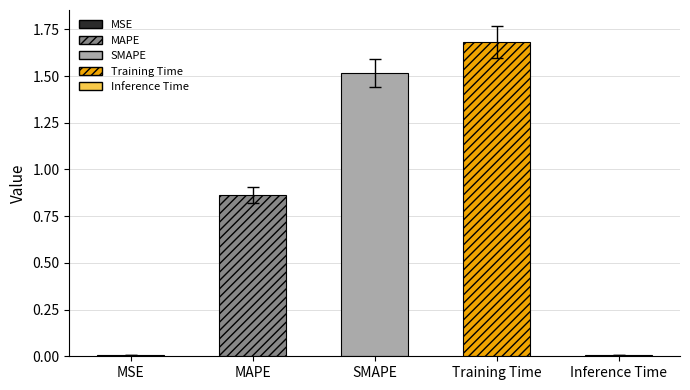

True or false: the data shows 0.0 at Inference Time.

False